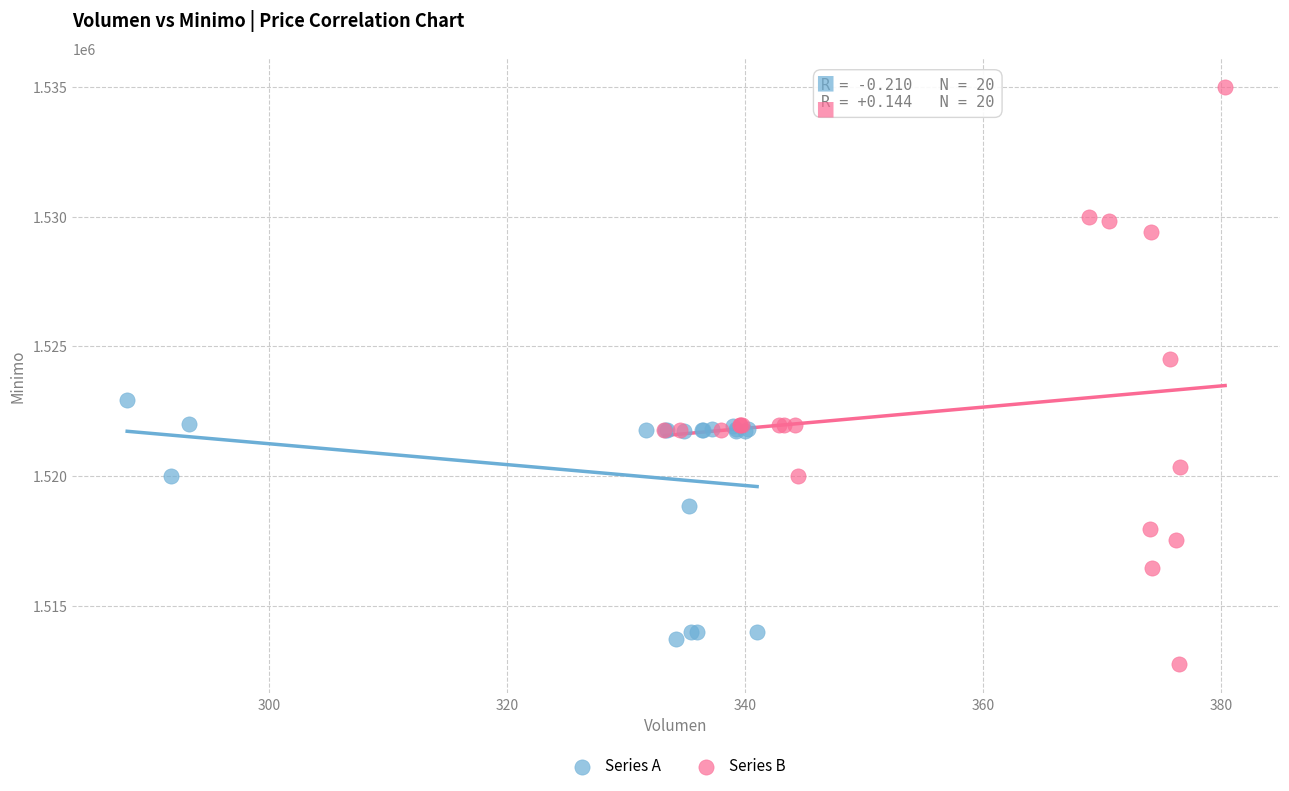

Which series reaches the minimum Y coordinate?

Series B